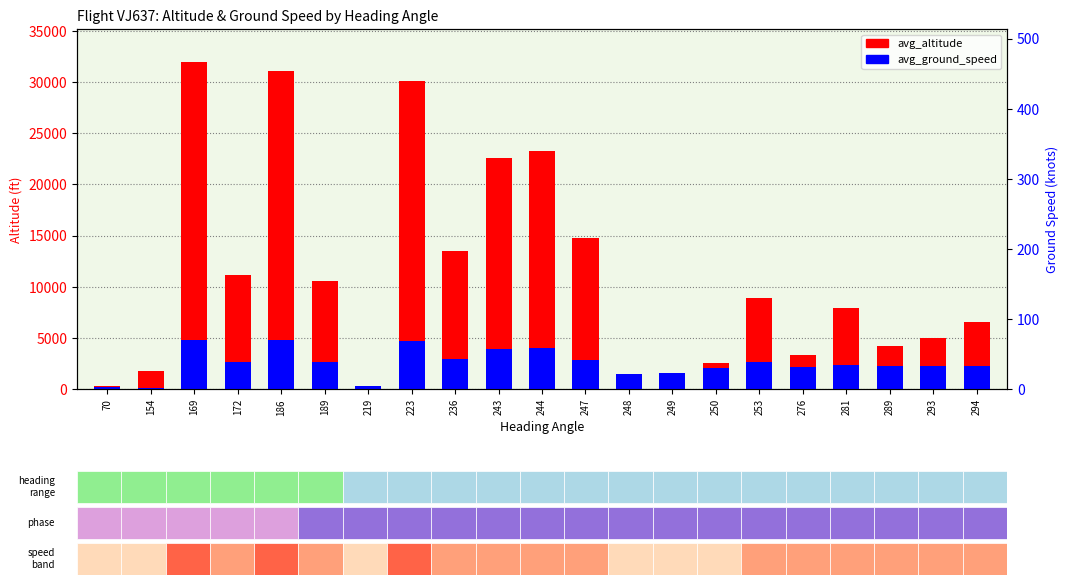

Which category has the highest value in the avg_ground_speed series?

186